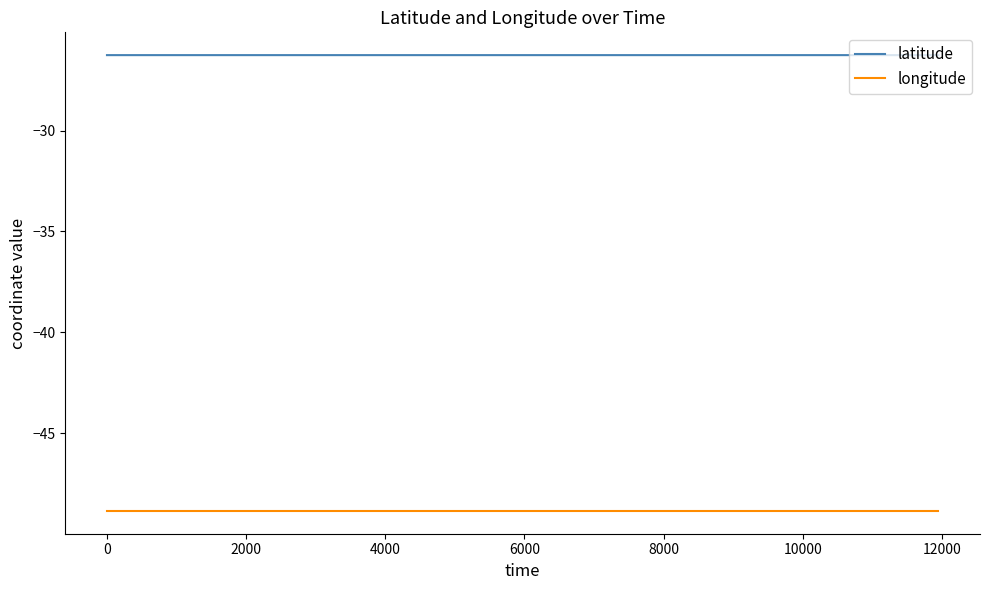

Rank the series by their maximum value, from lowest to highest.

longitude, latitude